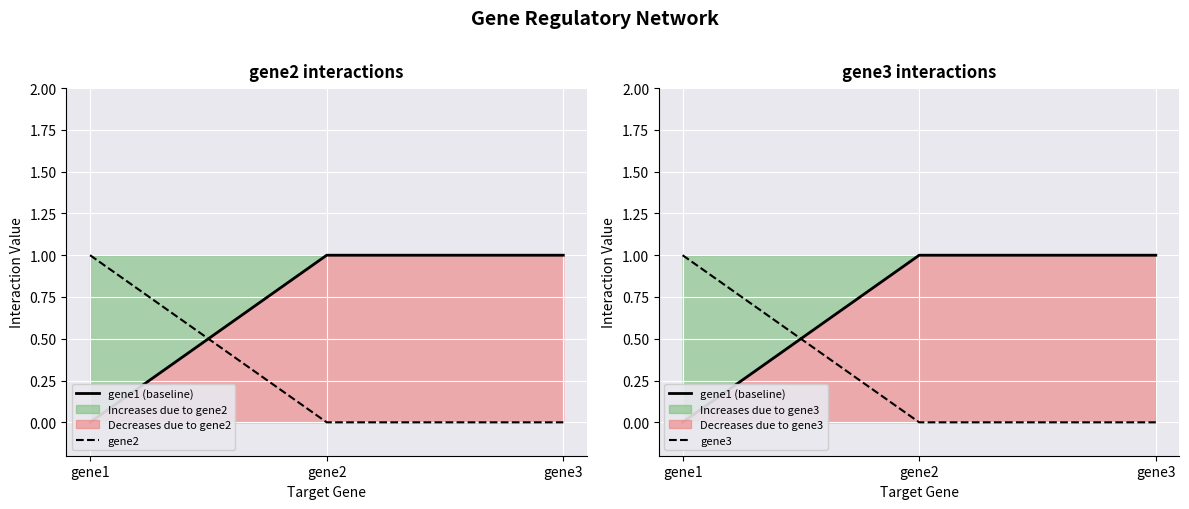

How many data points does each series have?

3